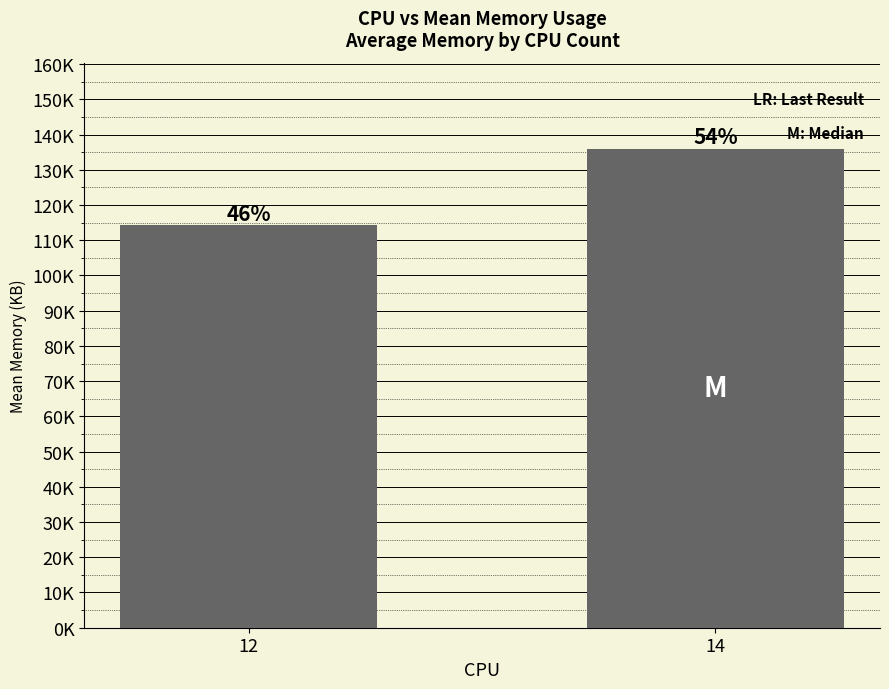

True or false: the data shows 135953.0 at 14.

True